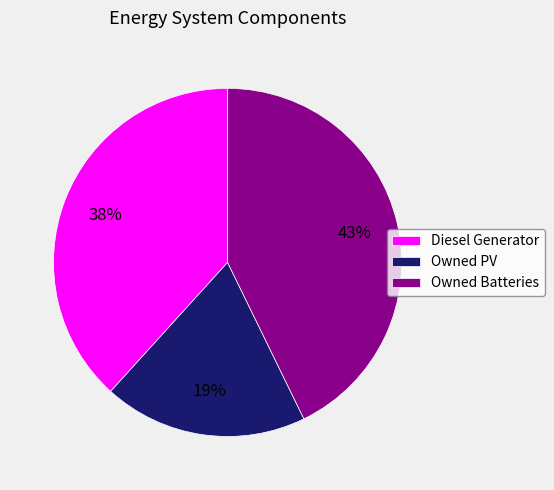

Combined, do Diesel Generator and Owned Batteries account for over 50%?

Yes